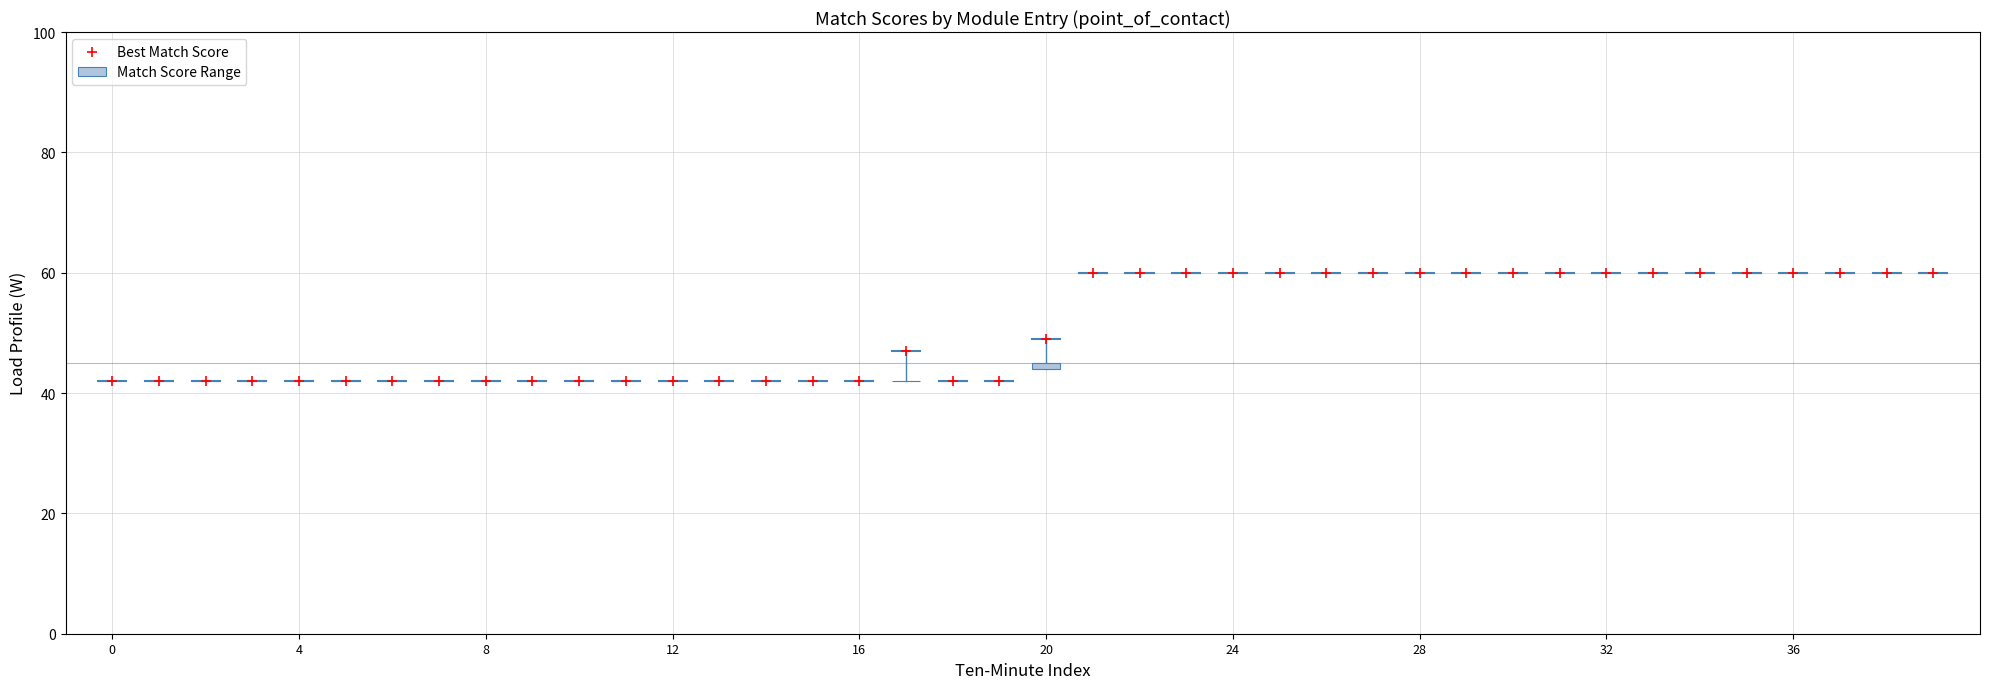

Approximately how many times larger is the value at 27 compared to 4?

1.4